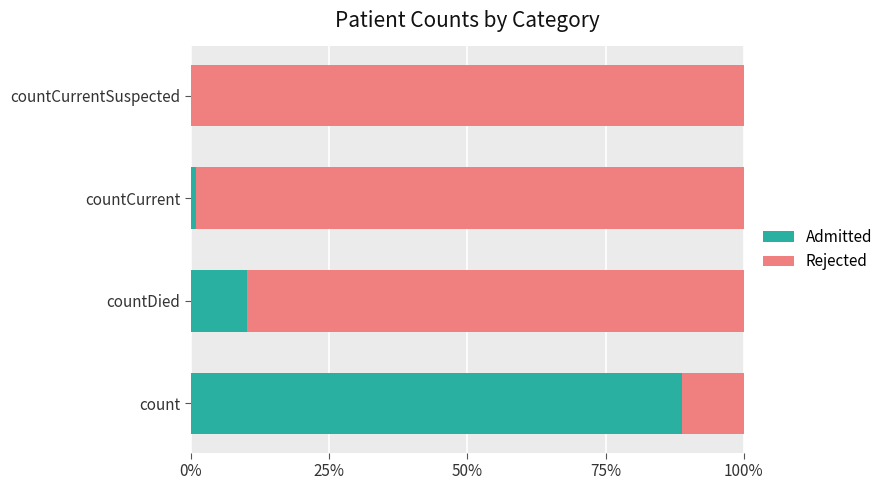

The value of Admitted at countCurrentSuspected is 37.6. True or false?

False